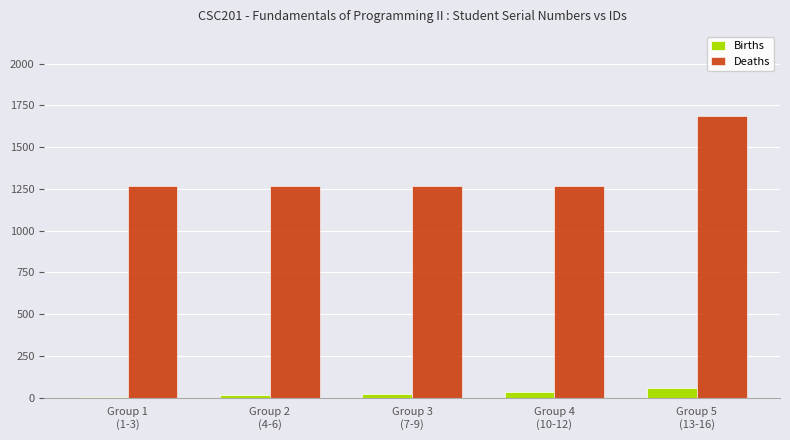

What is the approximate value of Deaths at Group 3
(7-9), to the nearest 5?

1265